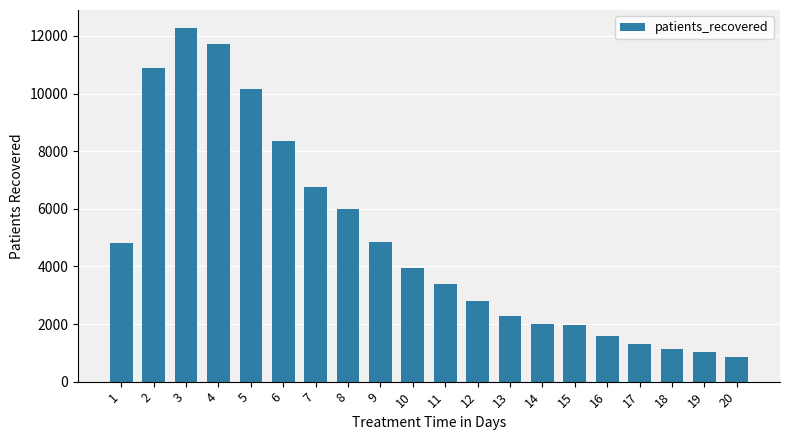

Which has a higher value, 5 or 14?

5